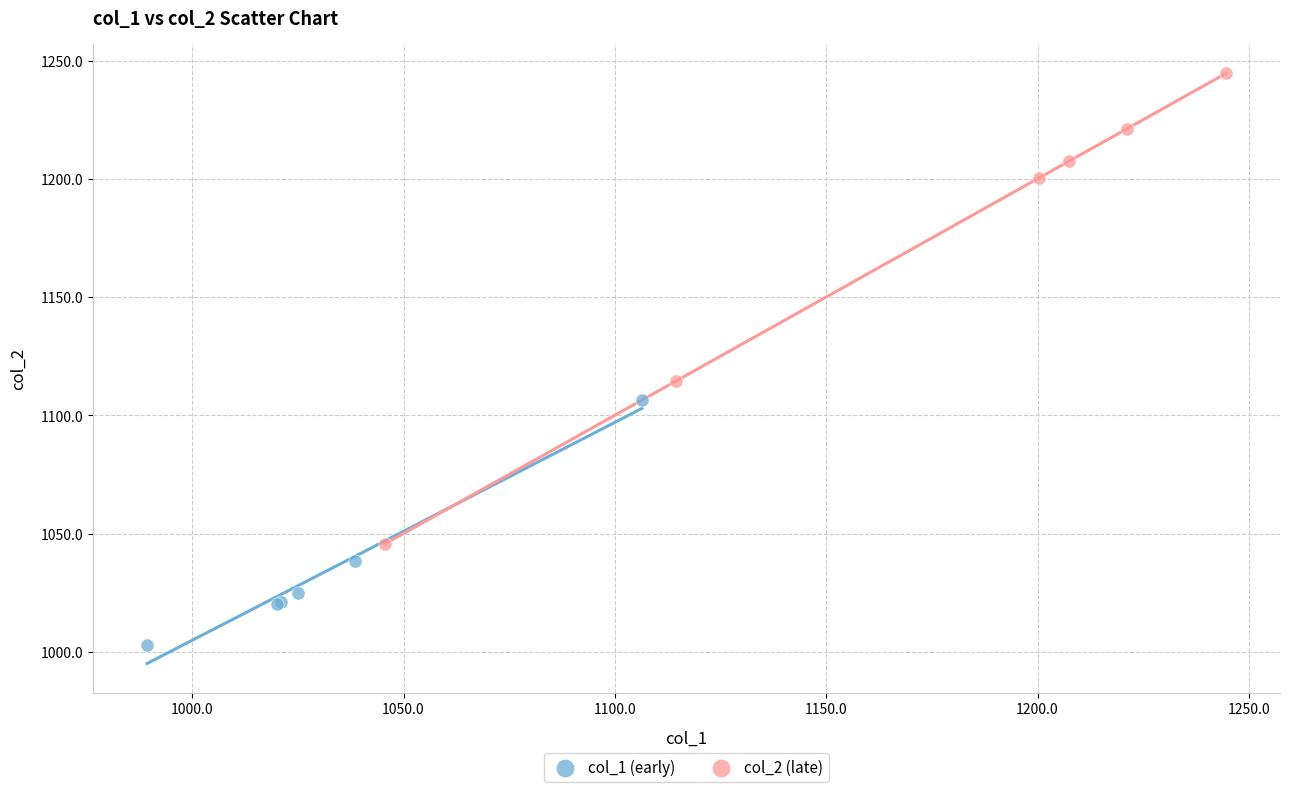

Which series contains the lowest Y value?

col_1 (early)